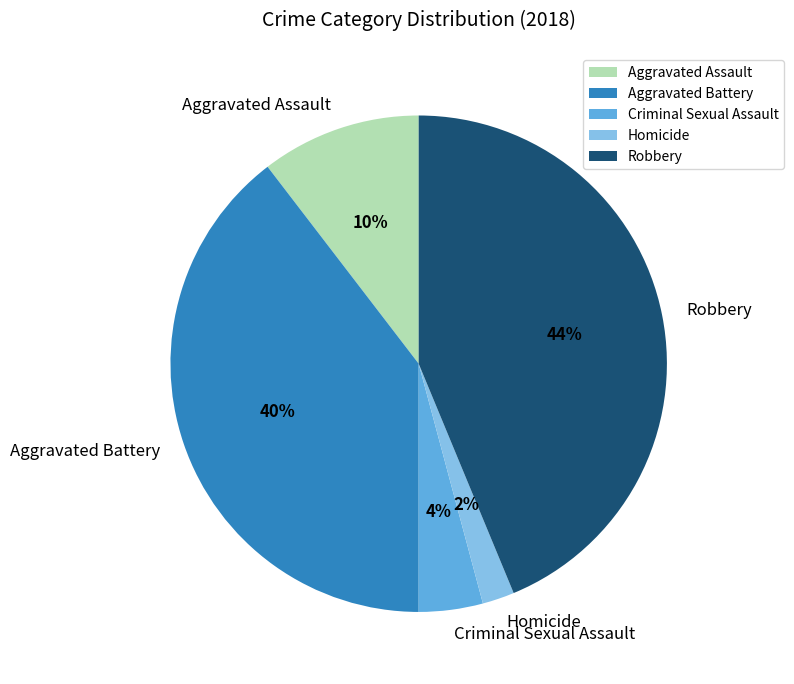

Is the sum of Homicide and Criminal Sexual Assault greater than half?

No